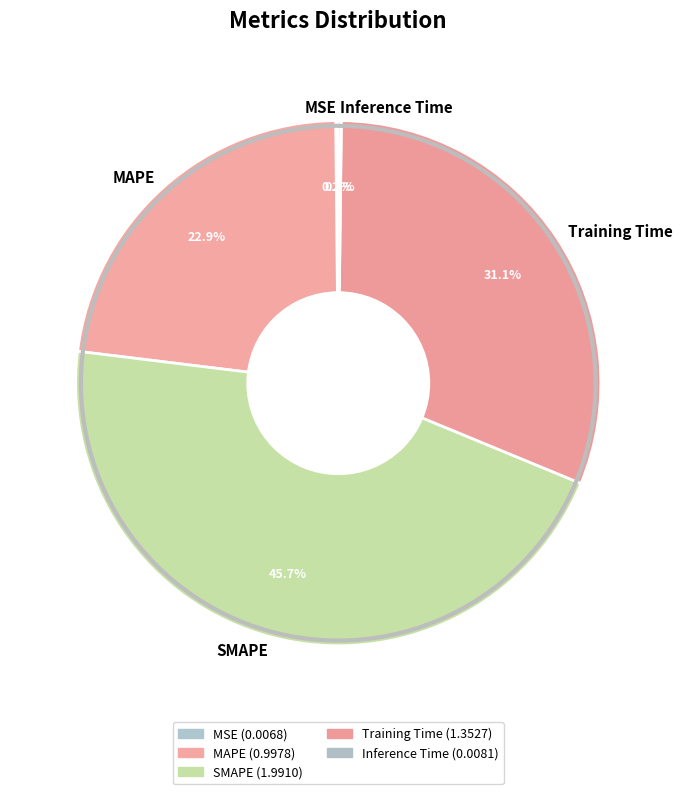

Which has a higher value, SMAPE or MAPE?

SMAPE